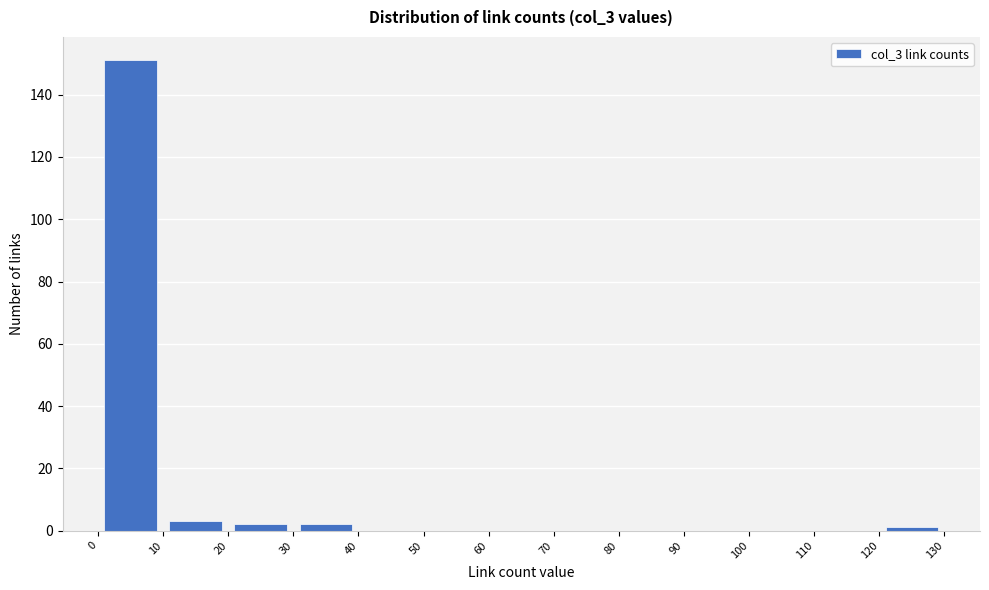

Over which range of the x-axis is the bar tallest?

0 to 10